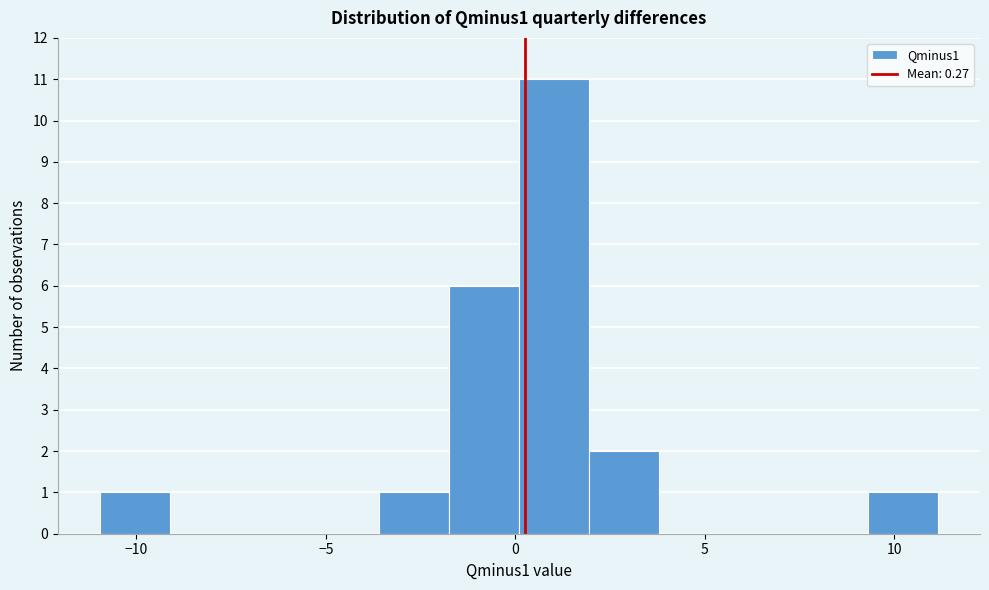

Read against the x-axis, roughly where is the centre of the tallest bar?

1.0